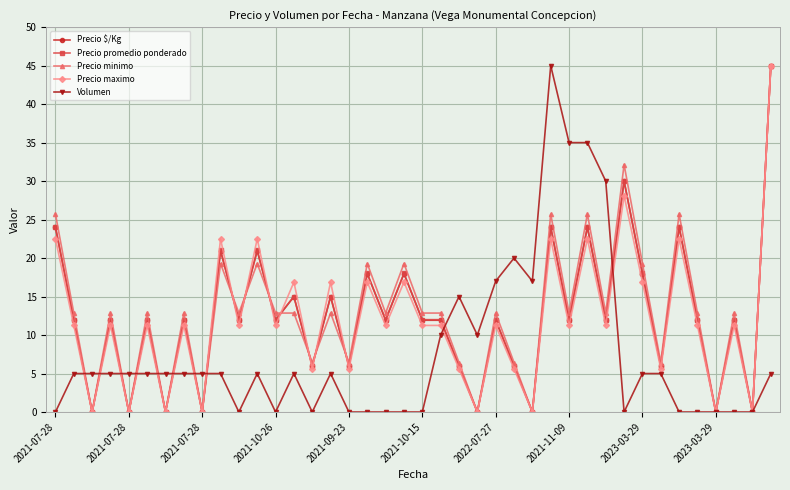

How many data points does each series have?

40